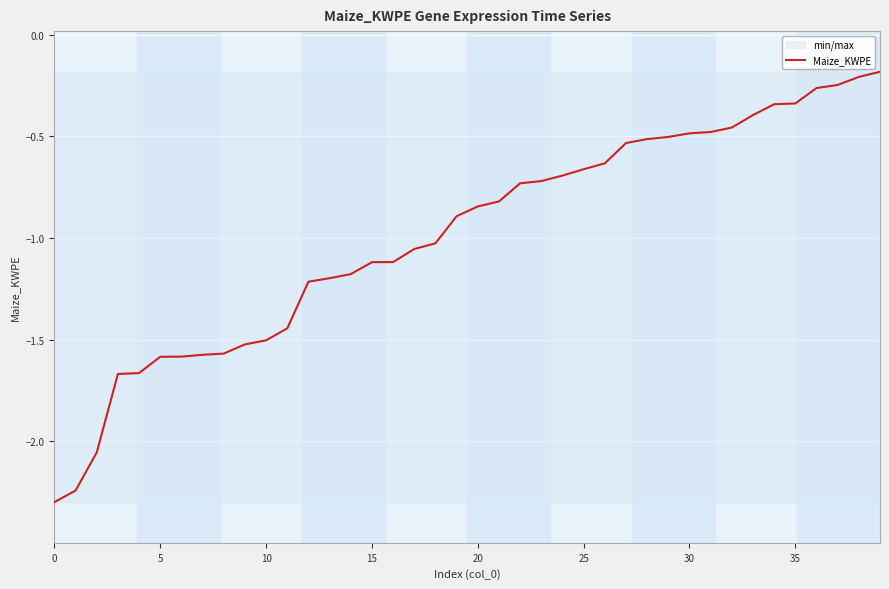

Between 32 and 26, which is larger?

32